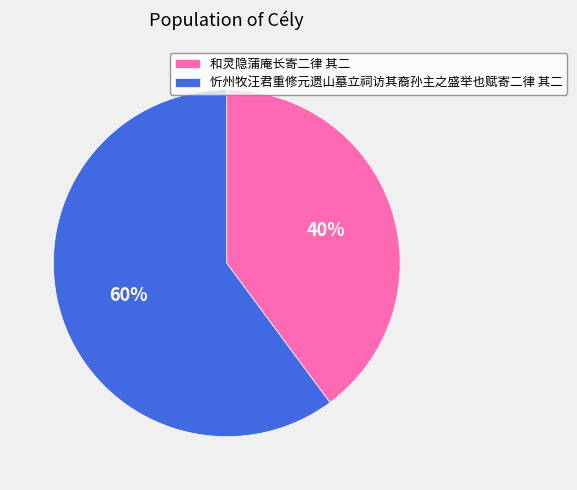

Is the sum of 和灵隐蒲庵长寄二律 其二 and 忻州牧汪君重修元遗山墓立祠访其裔孙主之盛举也赋寄二律 其二 greater than half?

Yes